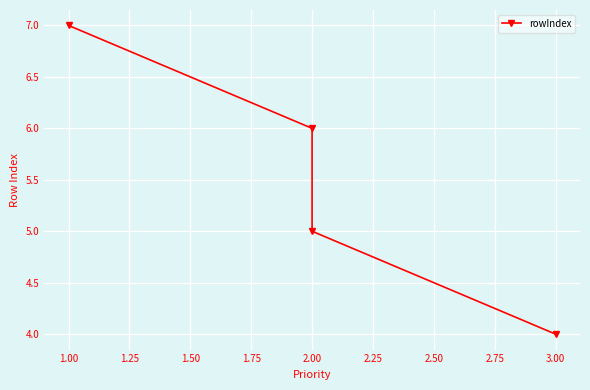

How many data points are above 6?

1